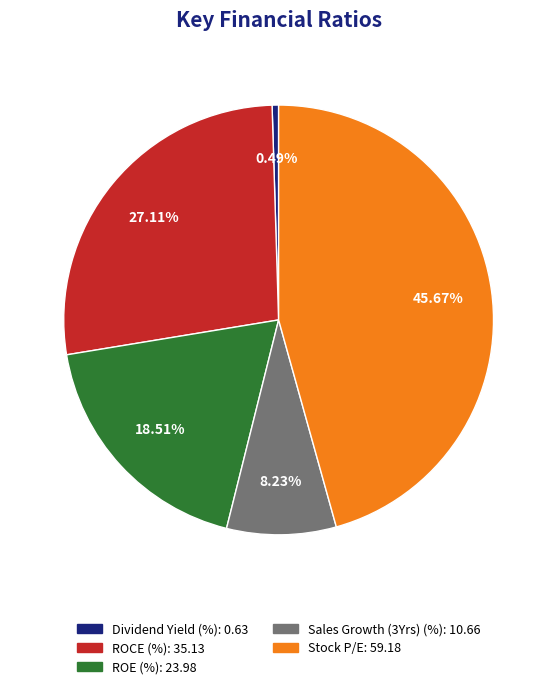

How much of the chart is everything except Stock P/E?

54.3%